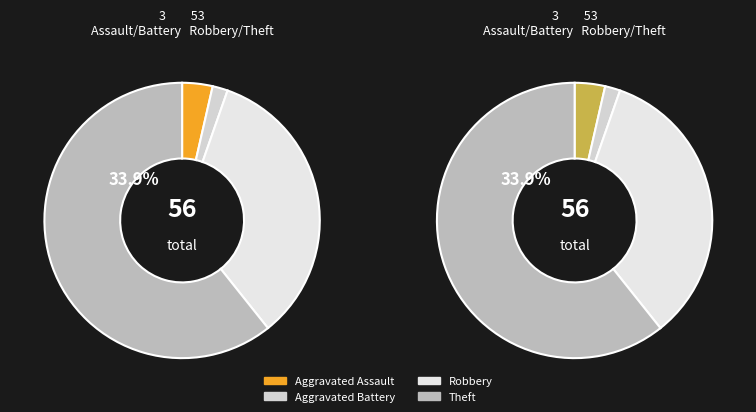

Combined, do Robbery and Aggravated Battery account for over 50%?

No